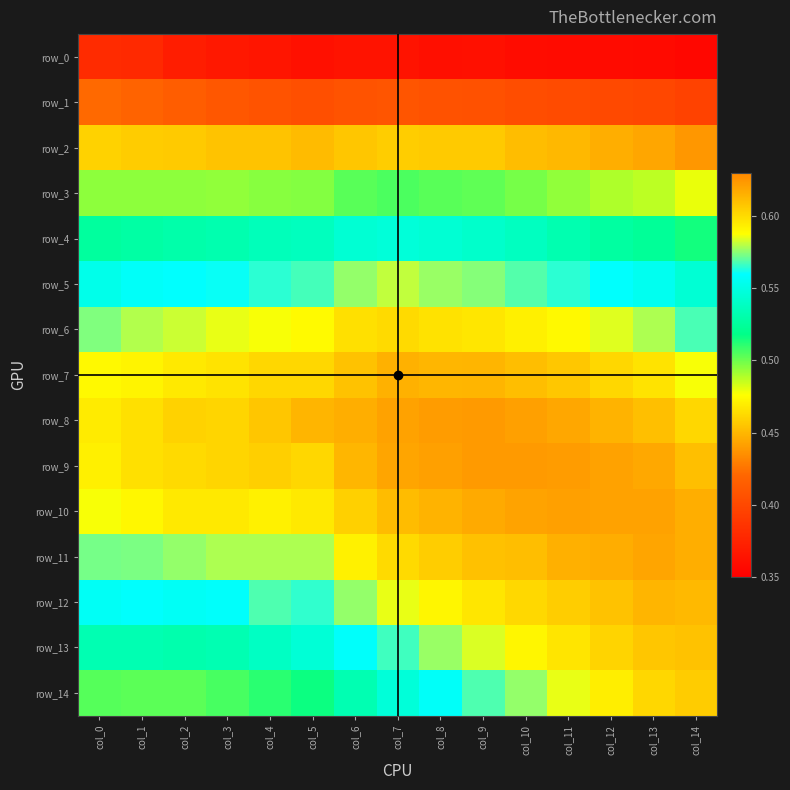

What is the total value across all series at col_9?

8.3